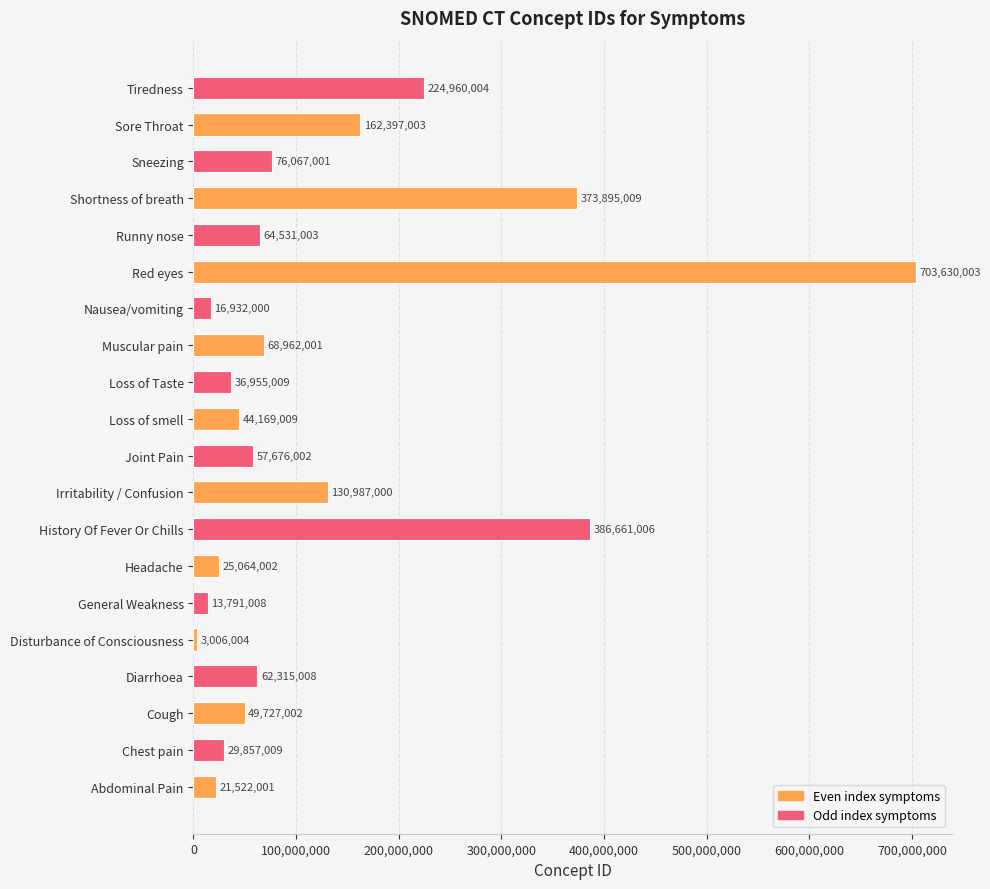

The chart shows a value of 106461822 at Muscular pain. True or false?

False